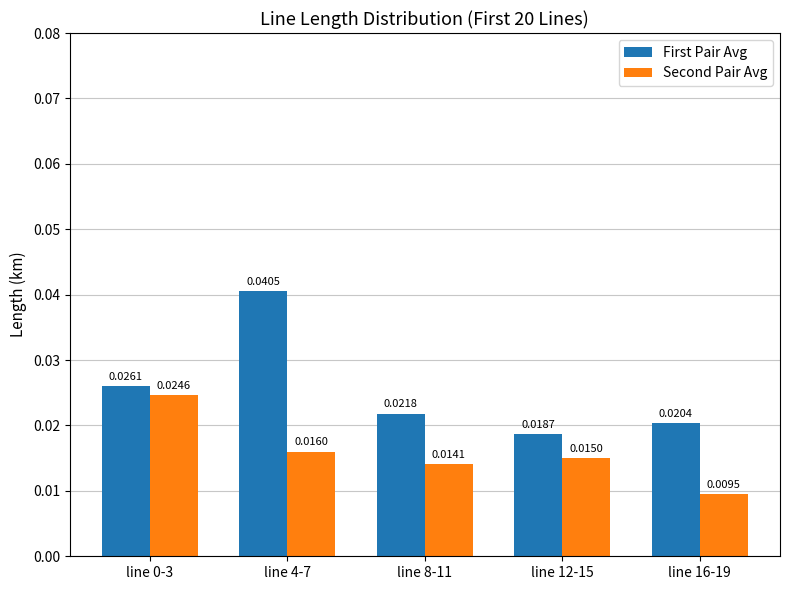

At how many categories does at least one series exceed 0?

5